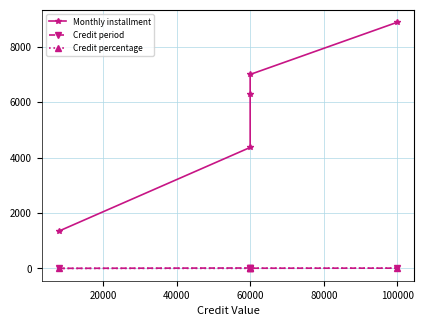

Between 0 and 40000, which series saw the biggest shift?

Monthly installment